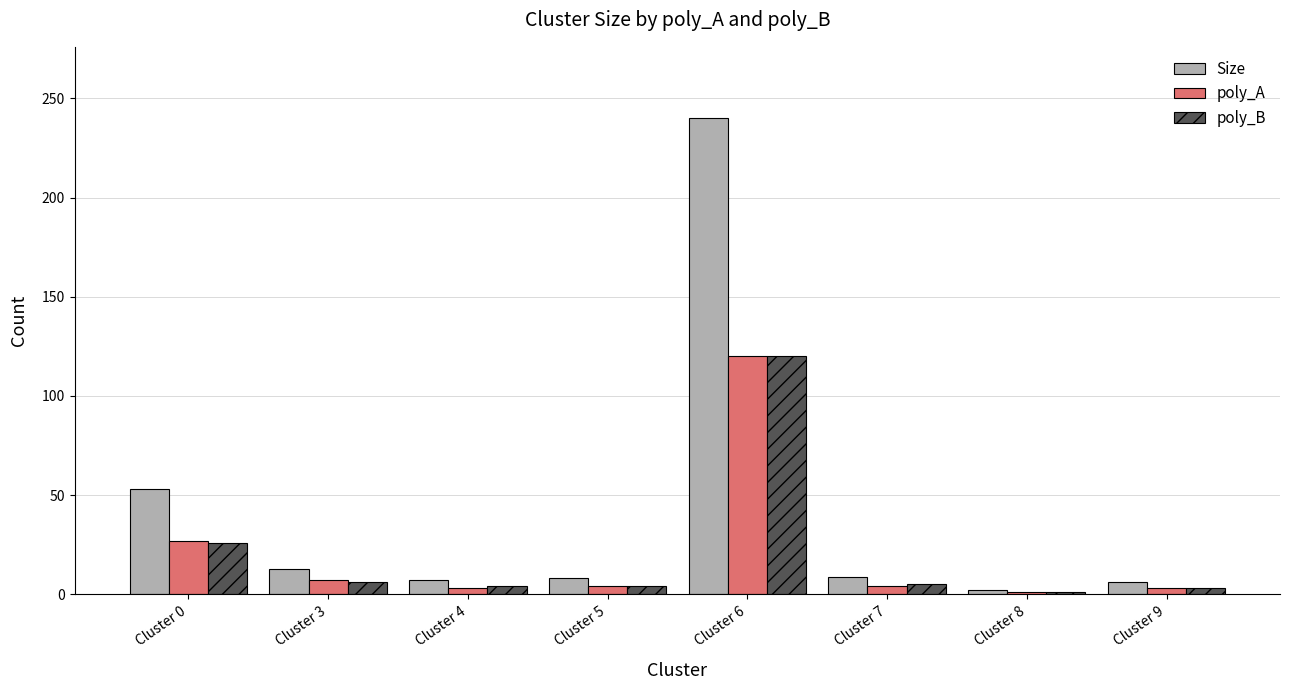

What is the highest value of the poly_B series?

120